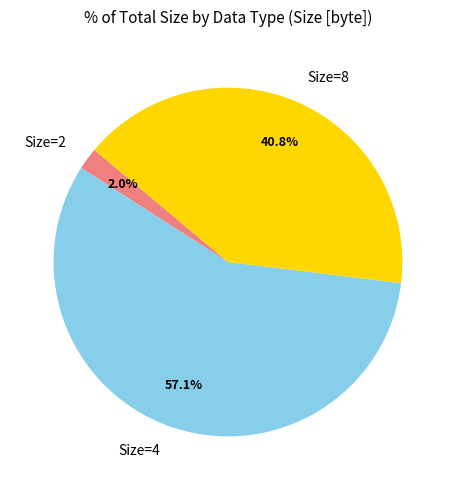

Which slice represents more than half of the pie?

Size=4